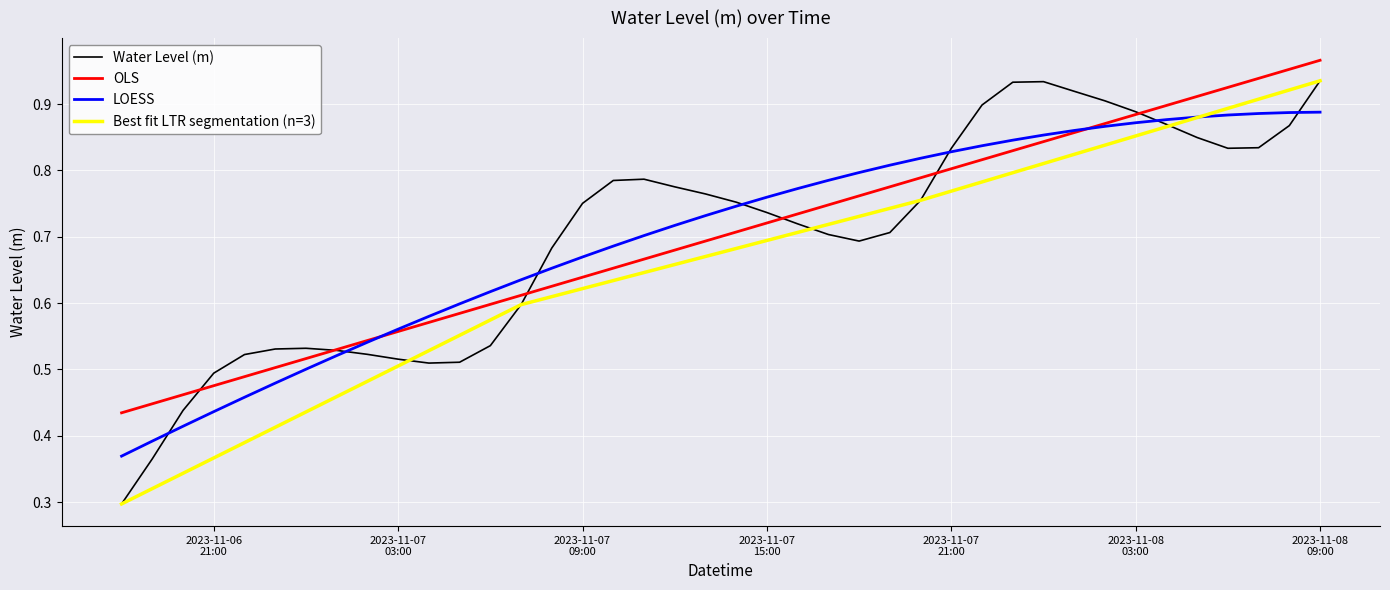

Is it true that the value at 2023-11-07 17:00:00 is 0.2?

False